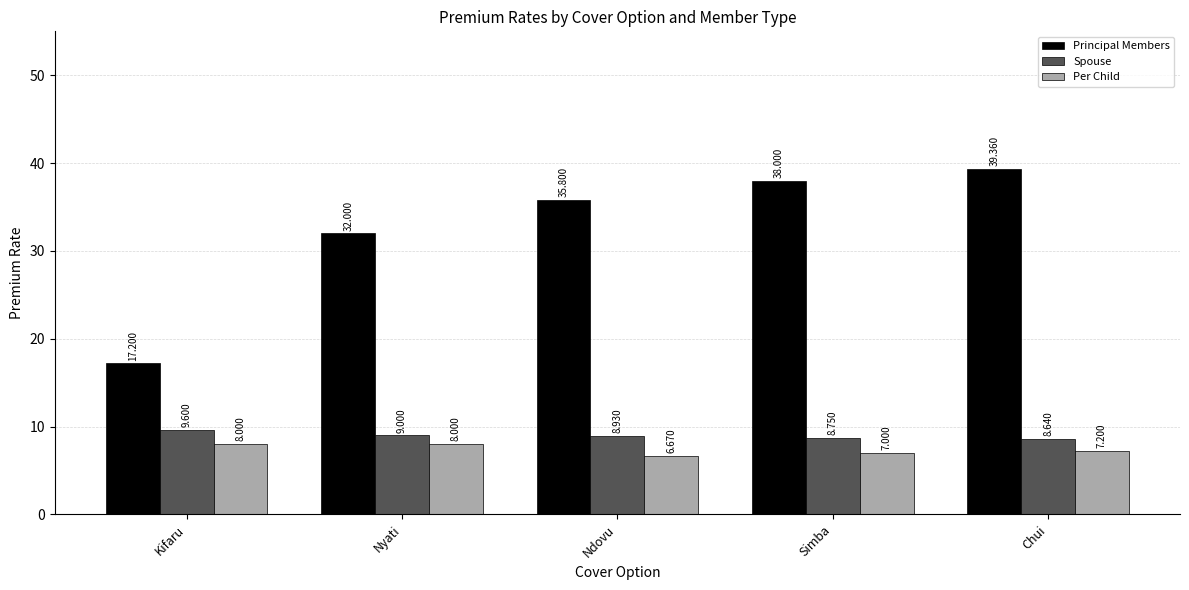

At which label does Per Child first exceed 7?

Kifaru